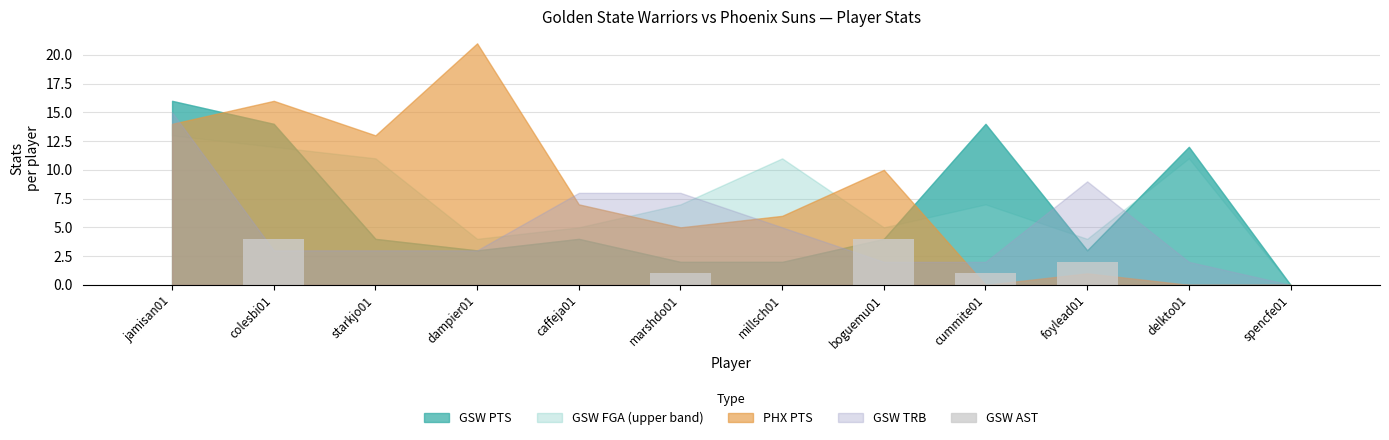

Reading right to left, what are all the values shown in this chart?

spencfe01=0	delkto01=0	foylead01=2	cummite01=1	boguemu01=4	millsch01=0	marshdo01=1	caffeja01=0	dampier01=0	starkjo01=0	colesbi01=4	jamisan01=0